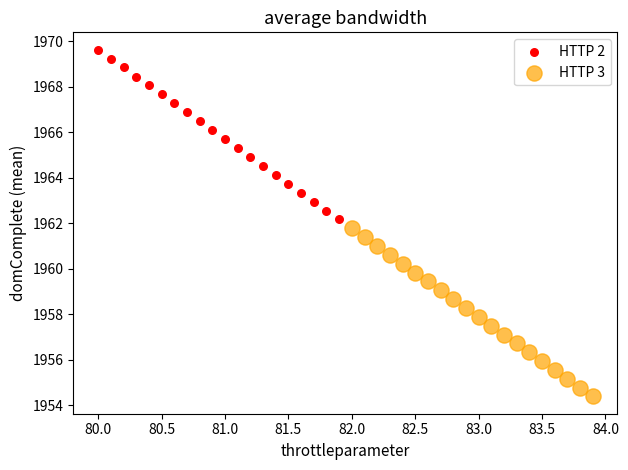

Which series contains the highest Y value?

HTTP 2